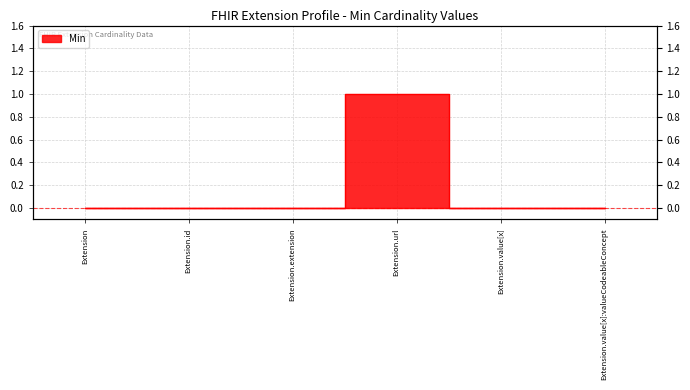

What is the maximum value shown in the chart?

1